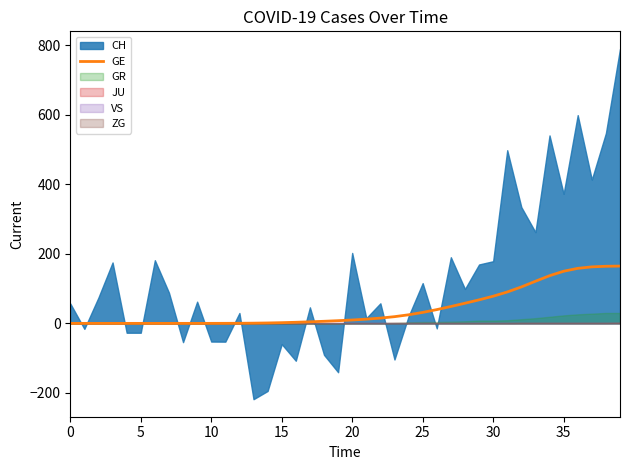

True or false: the data shows 149.9 at 35.

True